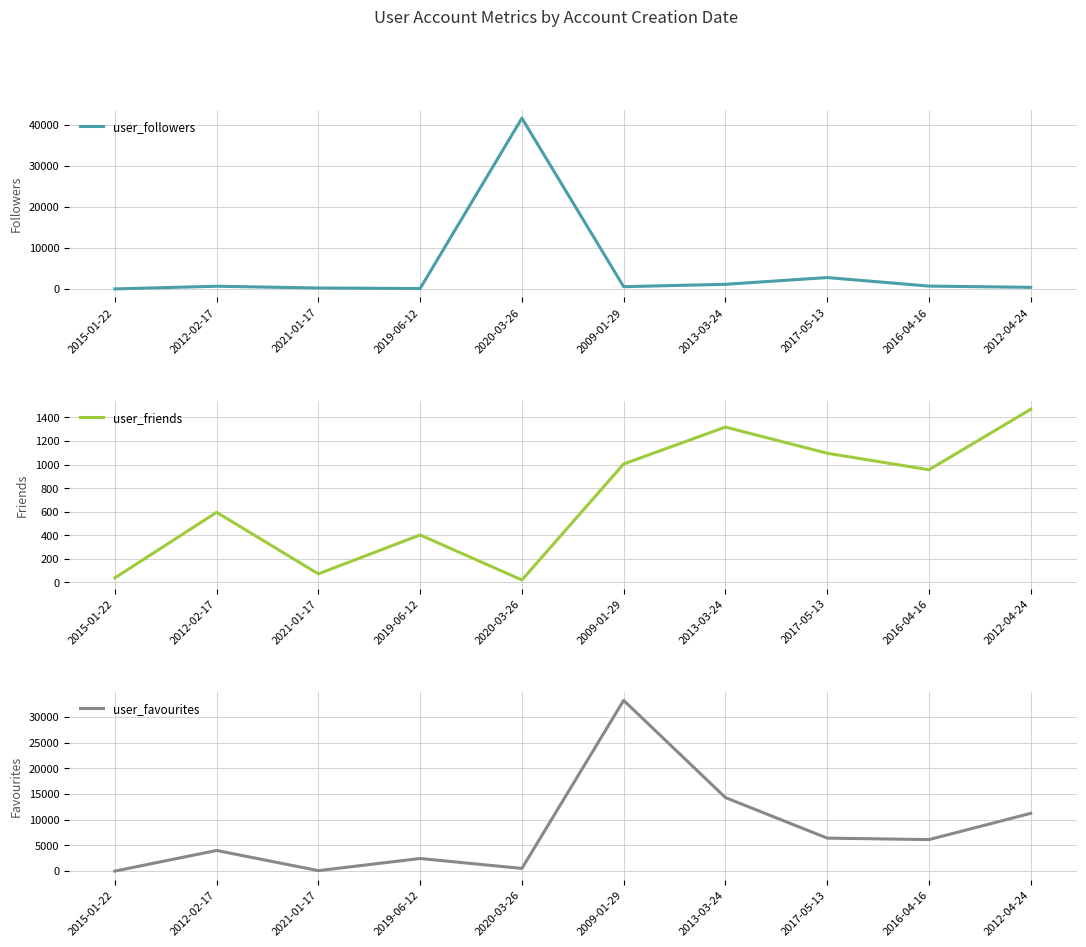

What is the average value of the user_favourites series?

7834